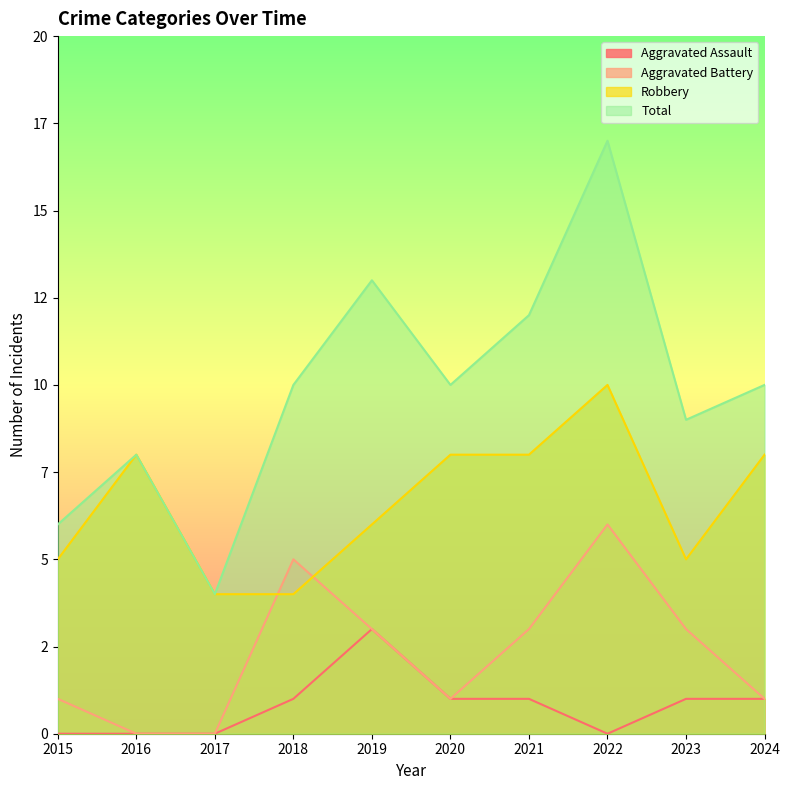

Between which two adjacent categories do Aggravated Battery and Robbery first intersect?

2017 and 2018